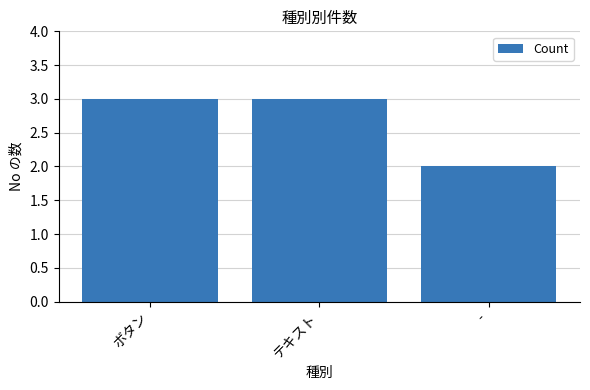

Between - and テキスト, which is larger?

テキスト